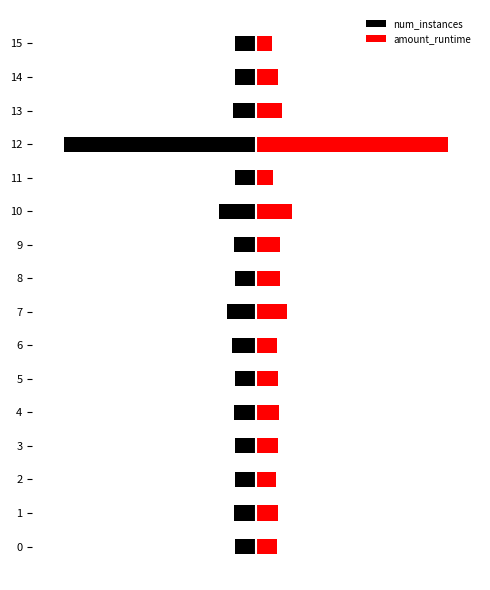

Which has a higher value, 11 or 14?

11